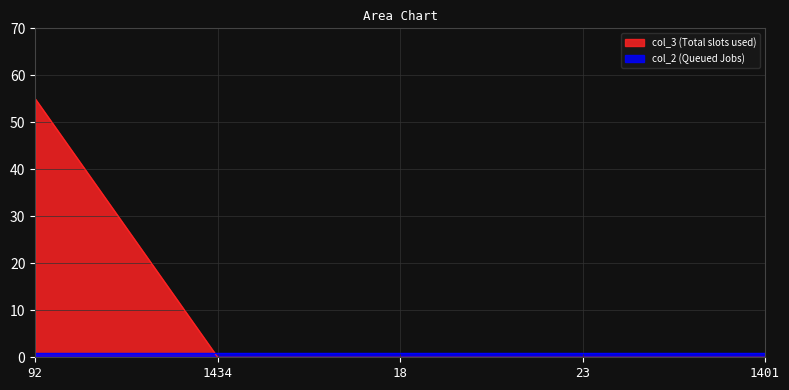

The value at 1401 is 36. True or false?

False